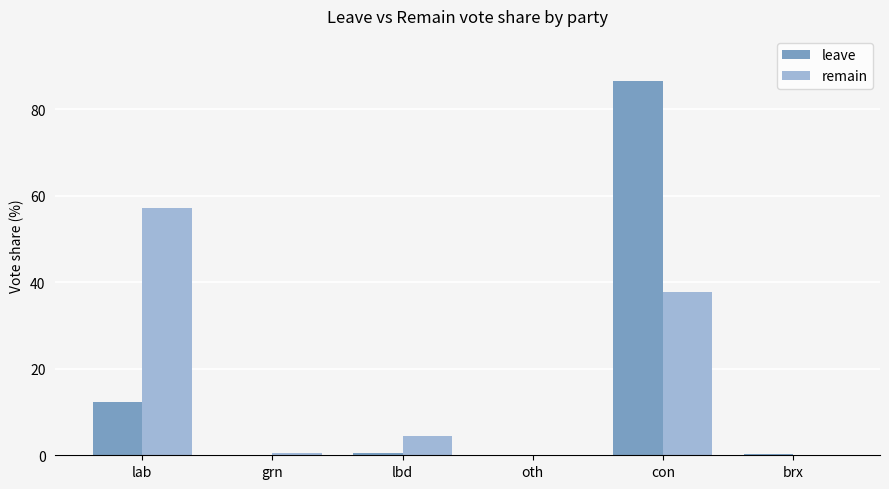

What is the maximum value shown in the chart?

86.6